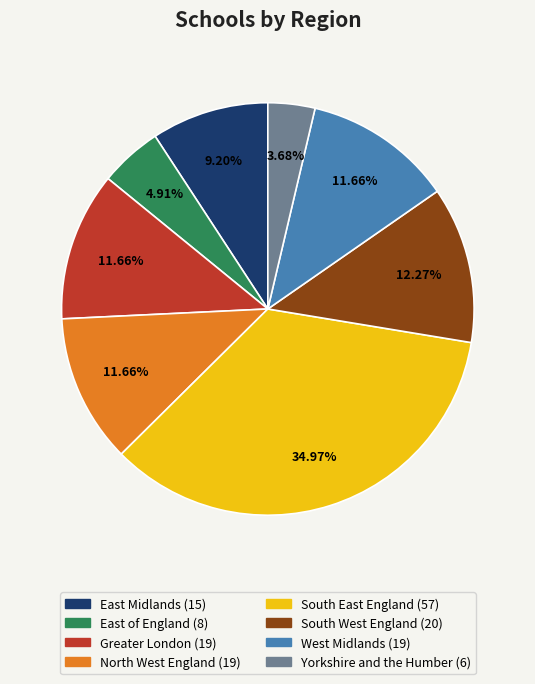

What is the total percentage of East of England and North West England?

16.6%